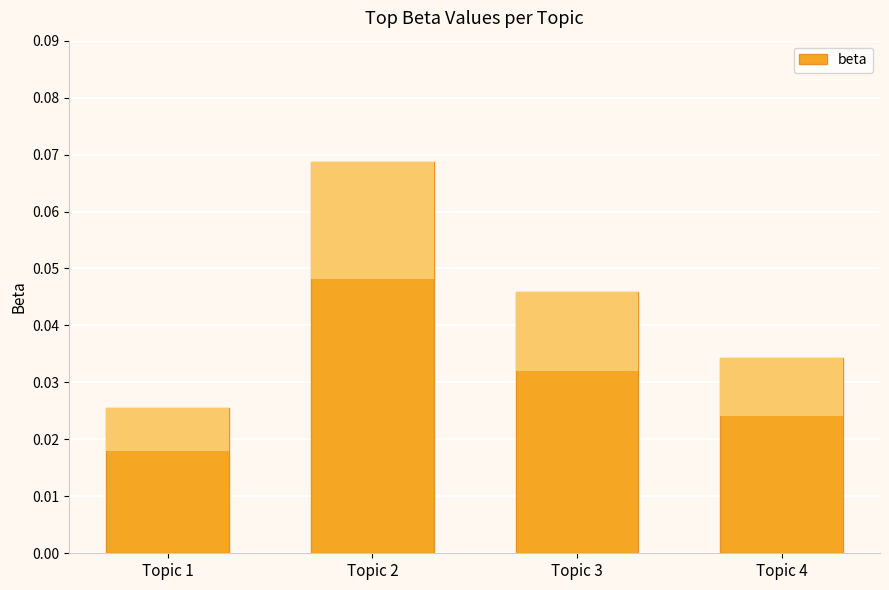

How many bars are there in total?

4